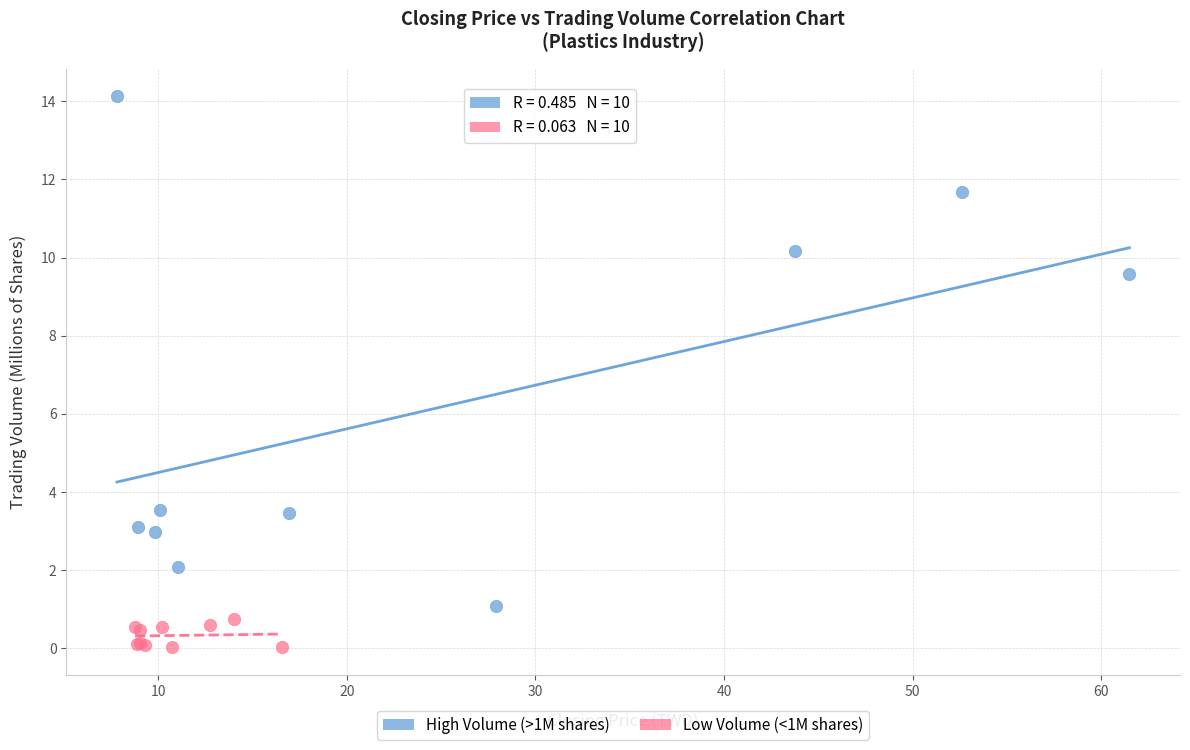

Which series contains the lowest Y value?

Low Volume (<1M shares)